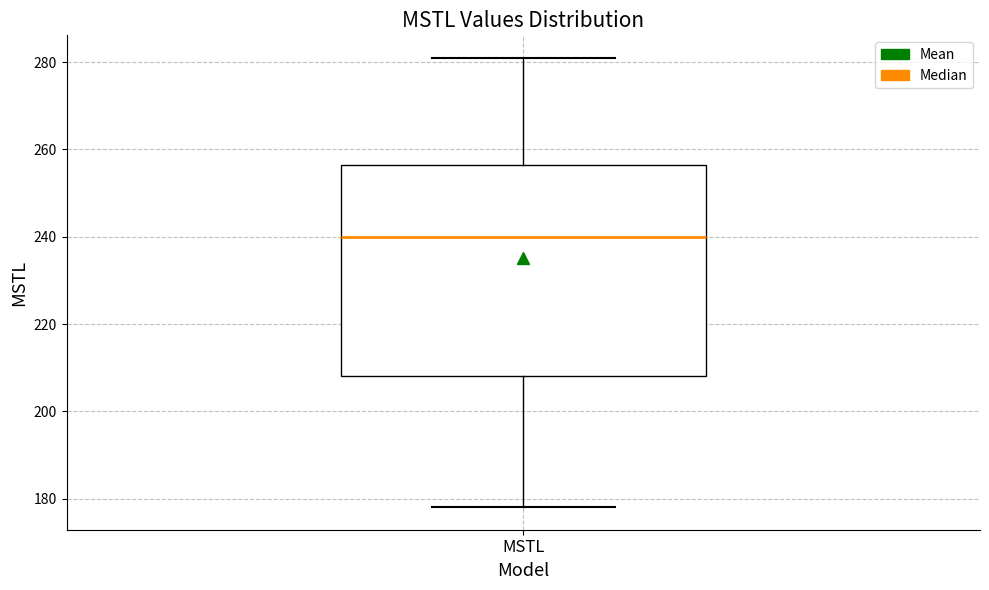

Read this box plot against the y-axis: the position of the median line, the range covered by the box, and the ends of both whiskers. The values are not printed on the chart, so give them approximately, as read against the axis.

median 240, box 208 to 256, whiskers 178 to 280